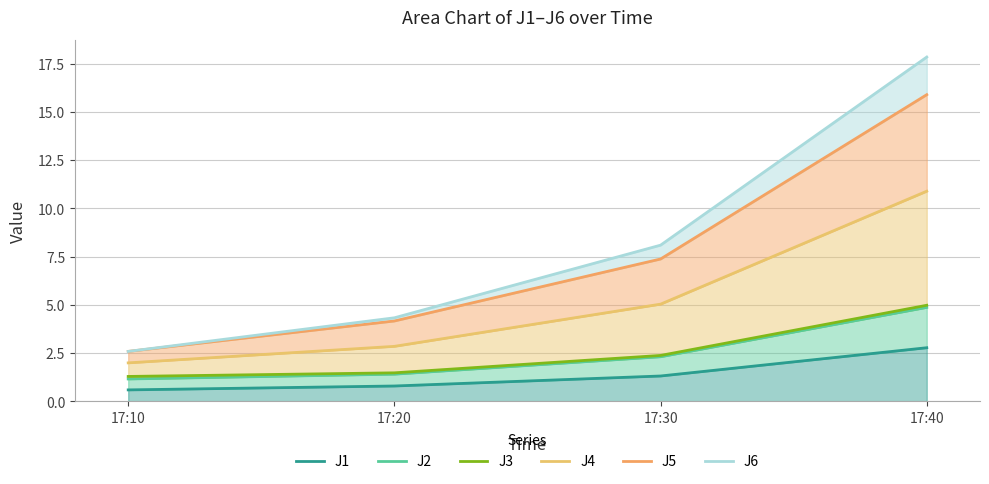

True or false: J3 and J1 intersect in this chart.

False